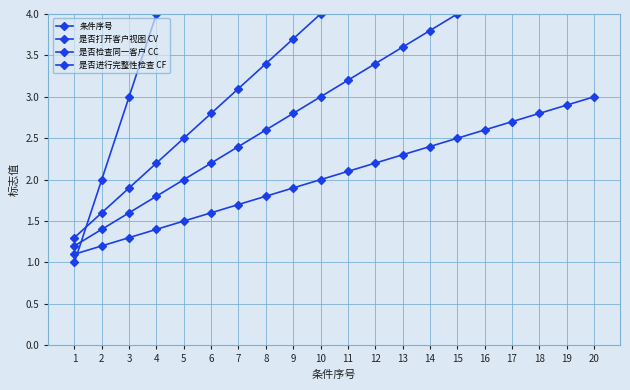

True or false: 是否打开客户视图 CV and 是否进行完整性检查 CF intersect in this chart.

False